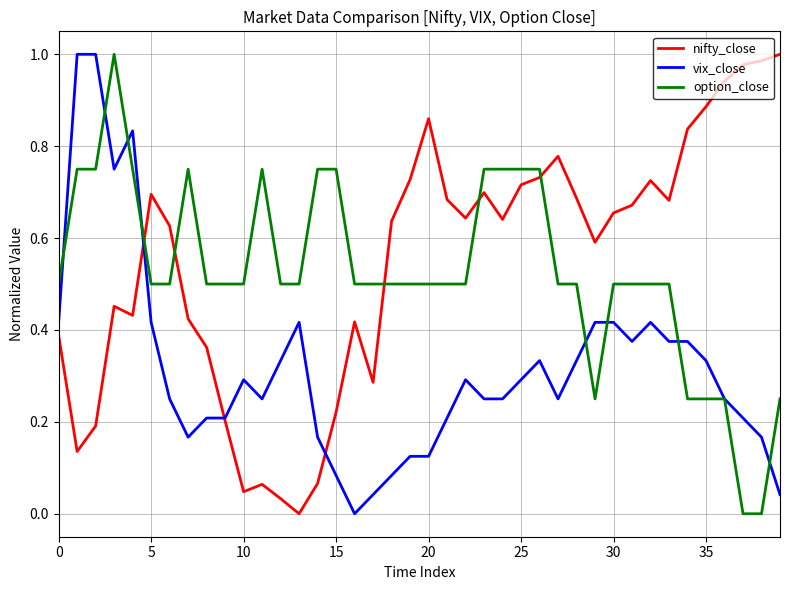

How many times do nifty_close and option_close cross each other?

5